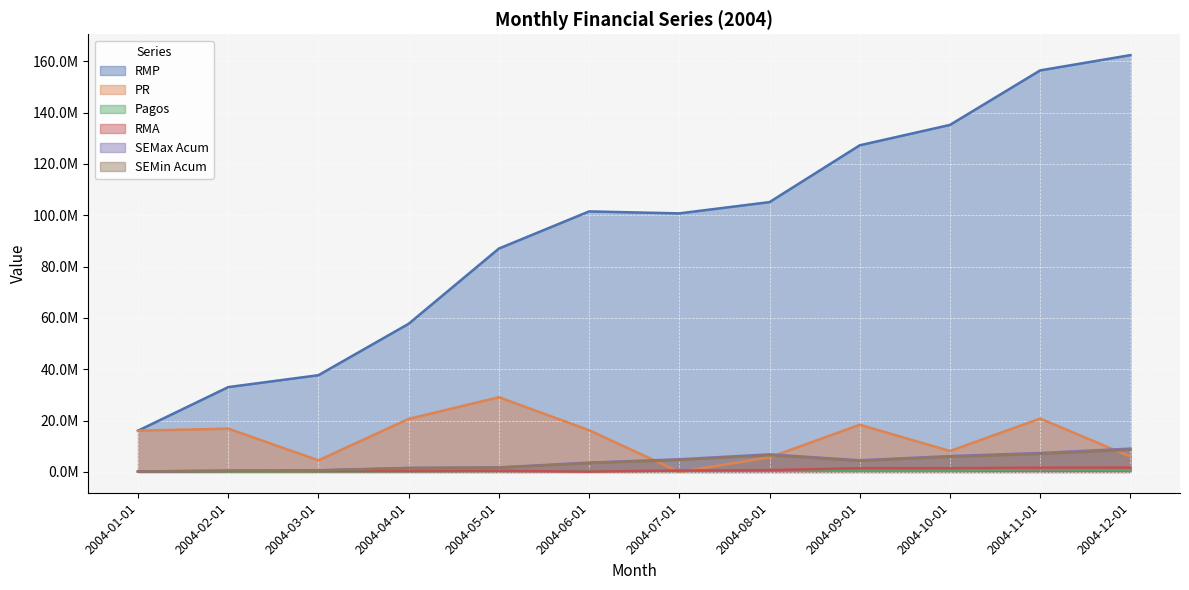

Which category has the lowest value in the SEMin Acum series?

2004-01-01